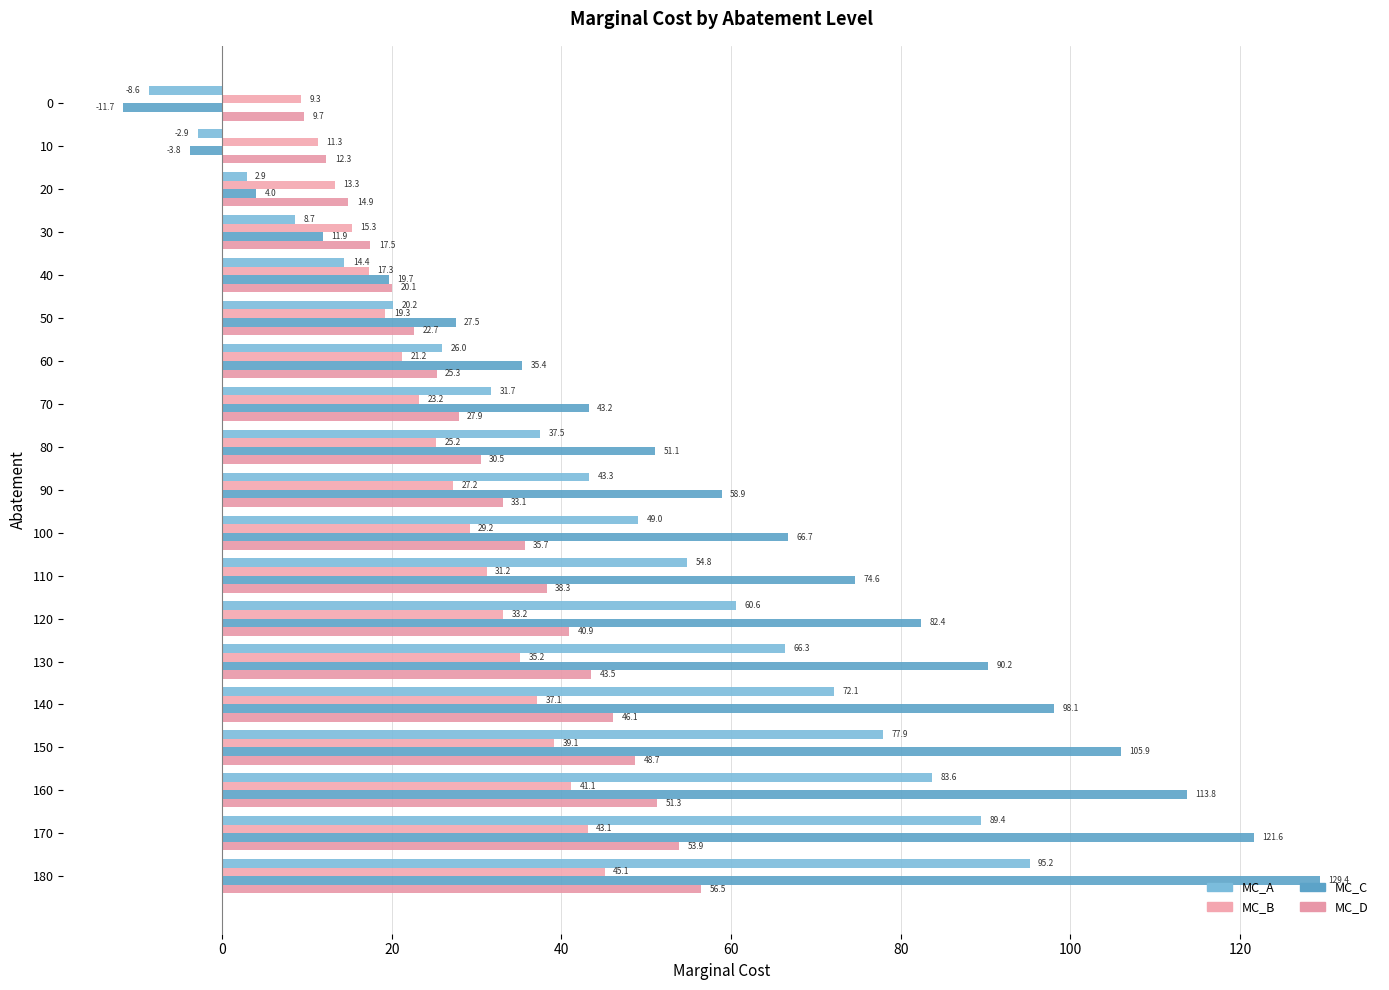

List the series in order of their overall mean, lowest first.

MC_B, MC_D, MC_A, MC_C